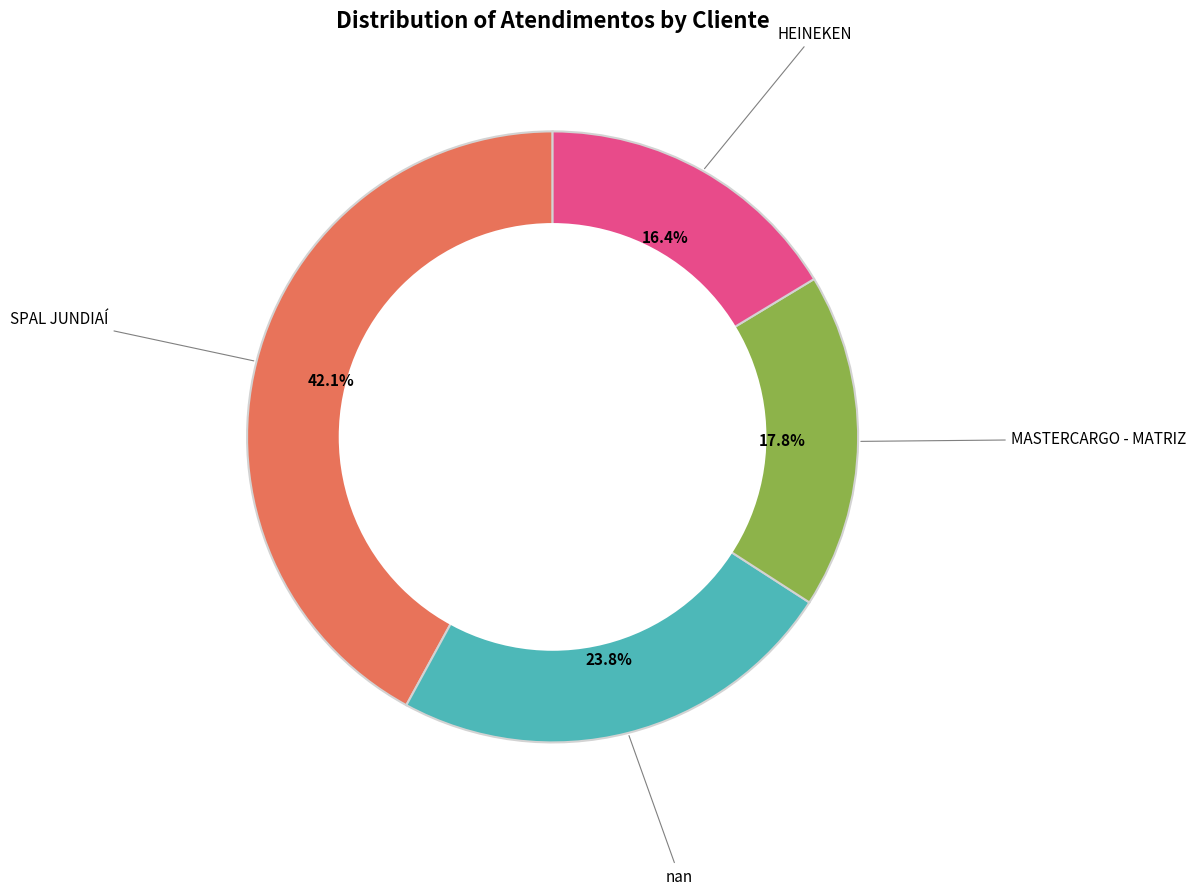

Do HEINEKEN and nan together represent more than half of the pie?

No